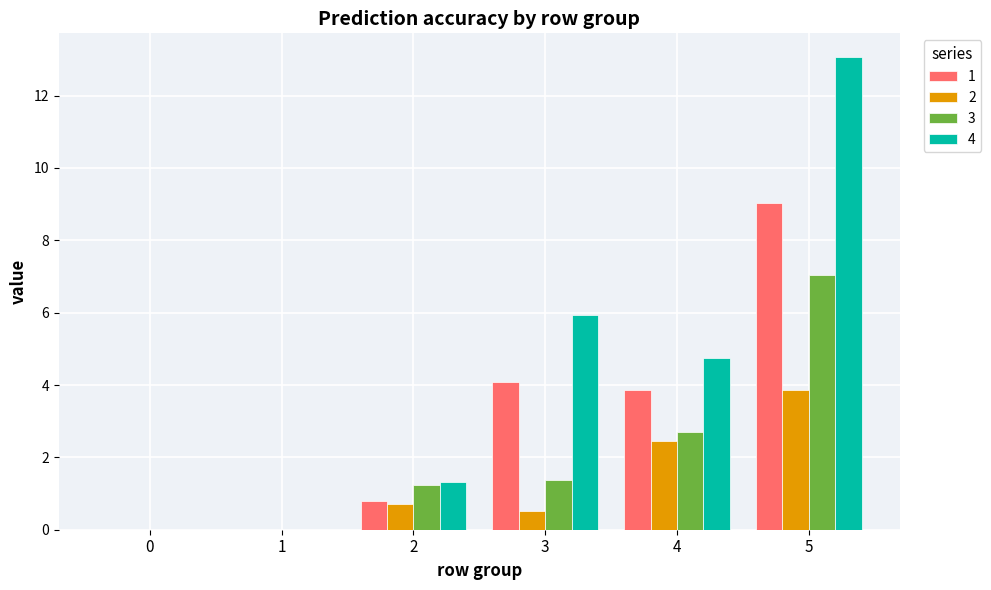

At which category is the sum across all series the highest?

5